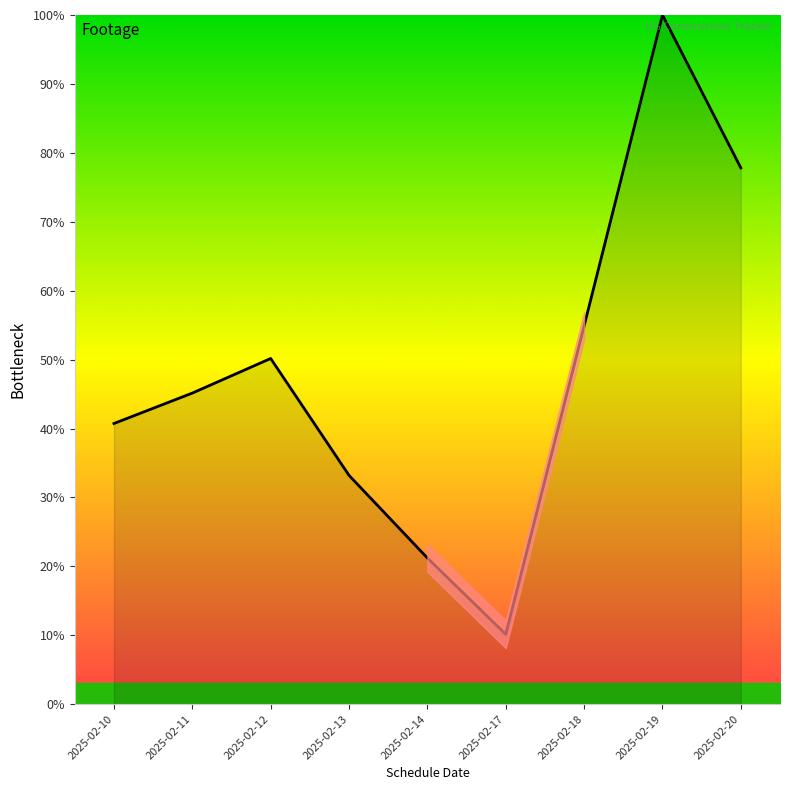

The value at 2025-02-10 is 25.6. True or false?

False